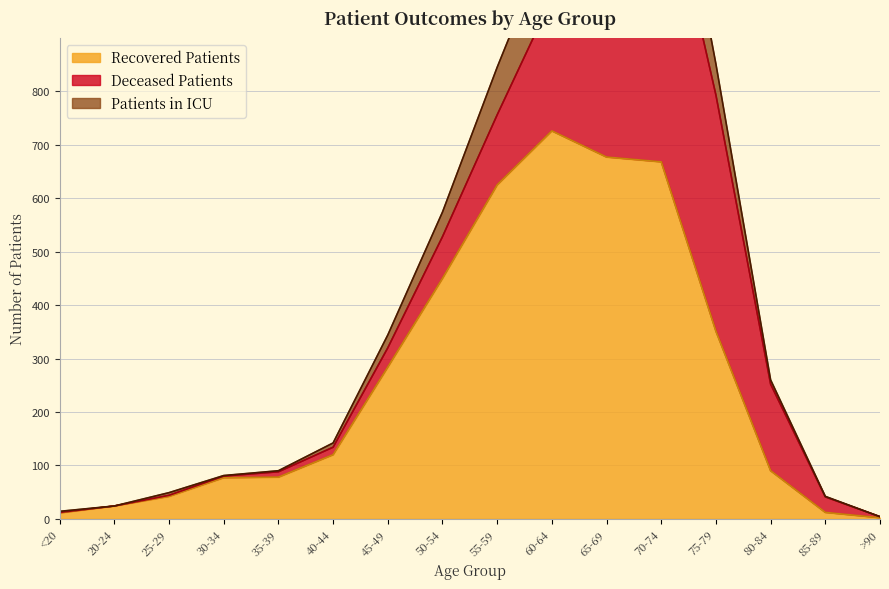

Where is Recovered Patients nearest to the value 364?

75-79